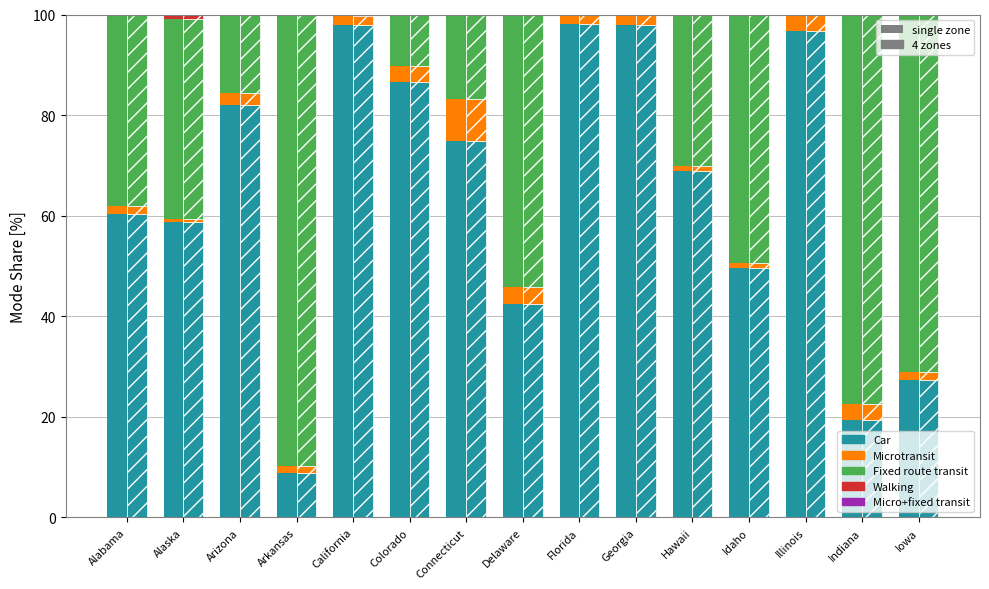

Is the value of Recovered (Fixed route transit) at Connecticut greater than the value of Active (Car) at Illinois?

No